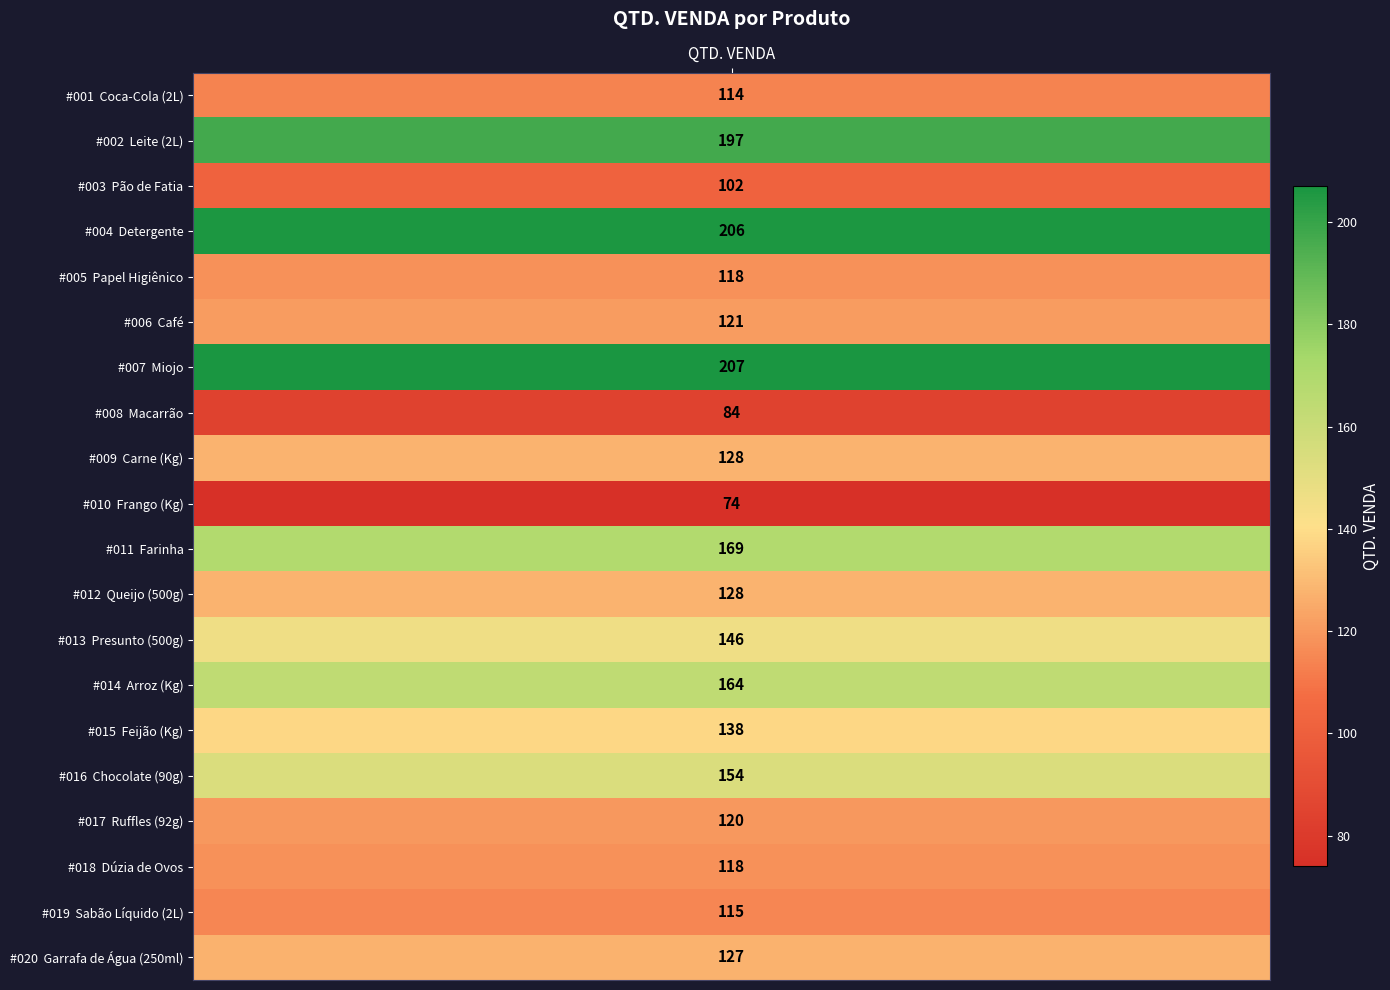

True or false: the data shows 49 at Carne (Kg).

False